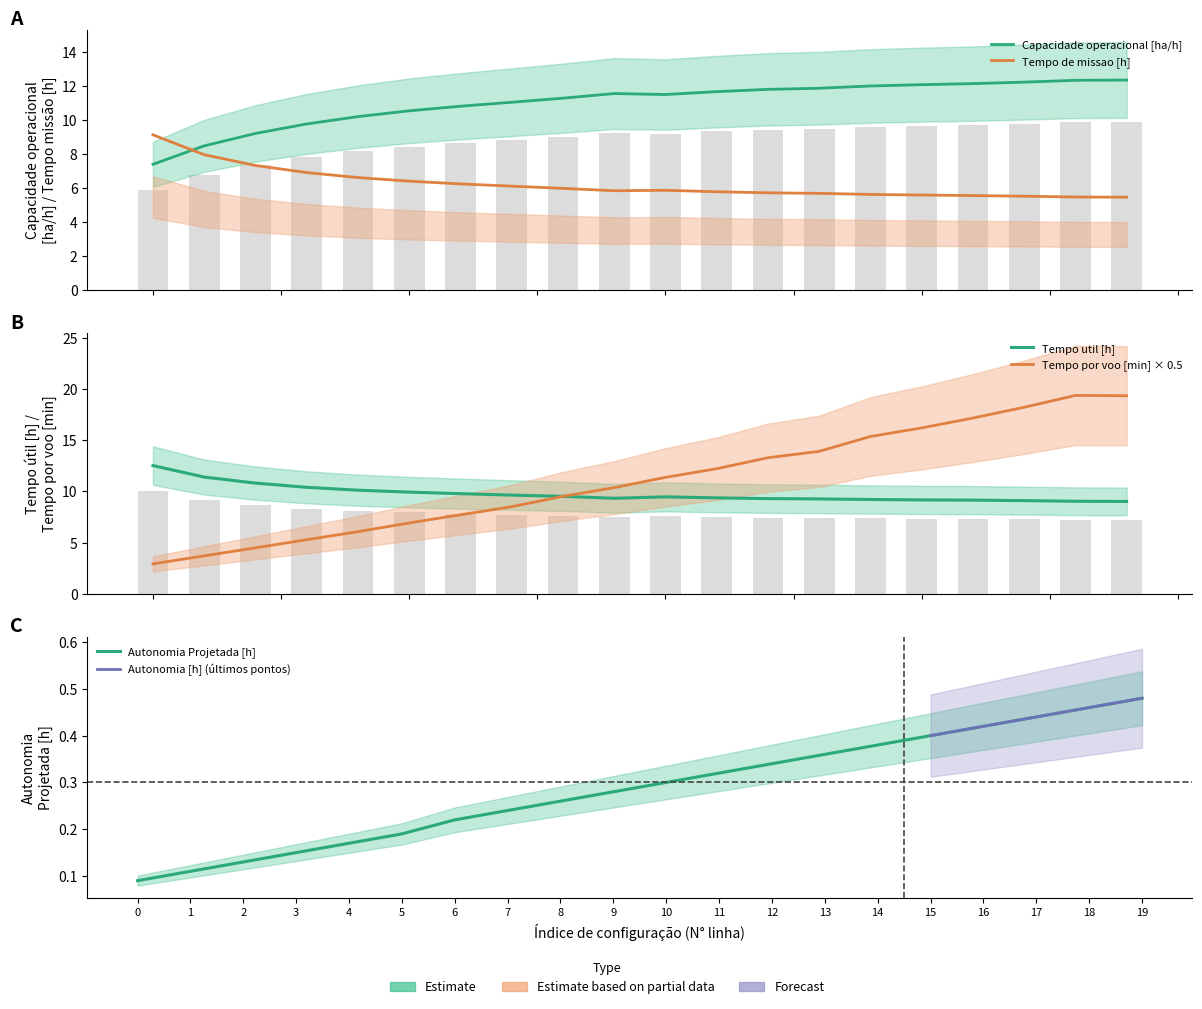

What is the value of the Tempo util [h] bar at the 17th from the left?

9.2